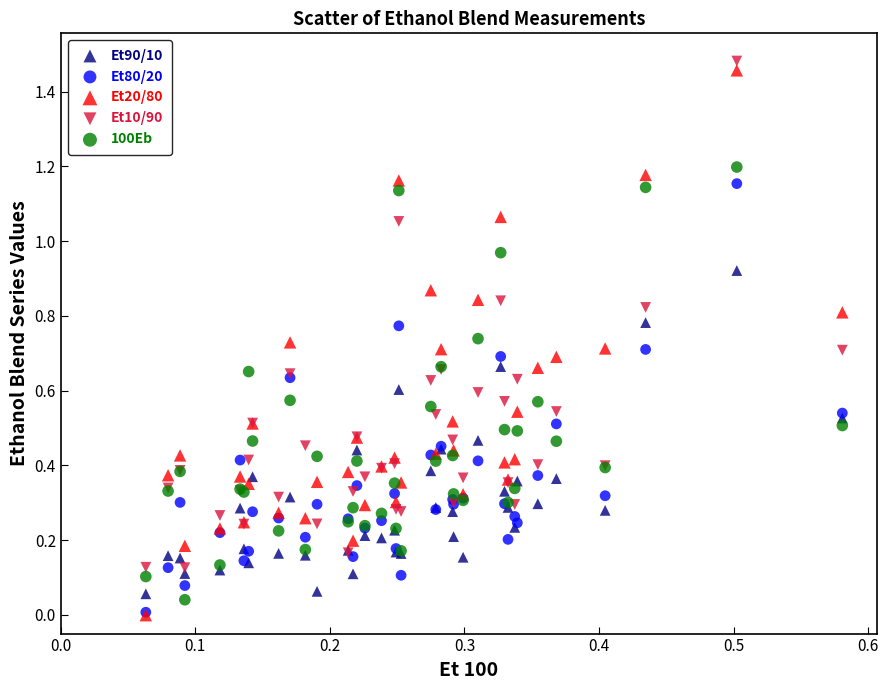

What are all the series names shown in the legend?

Et90/10, Et80/20, Et20/80, Et10/90, 100Eb